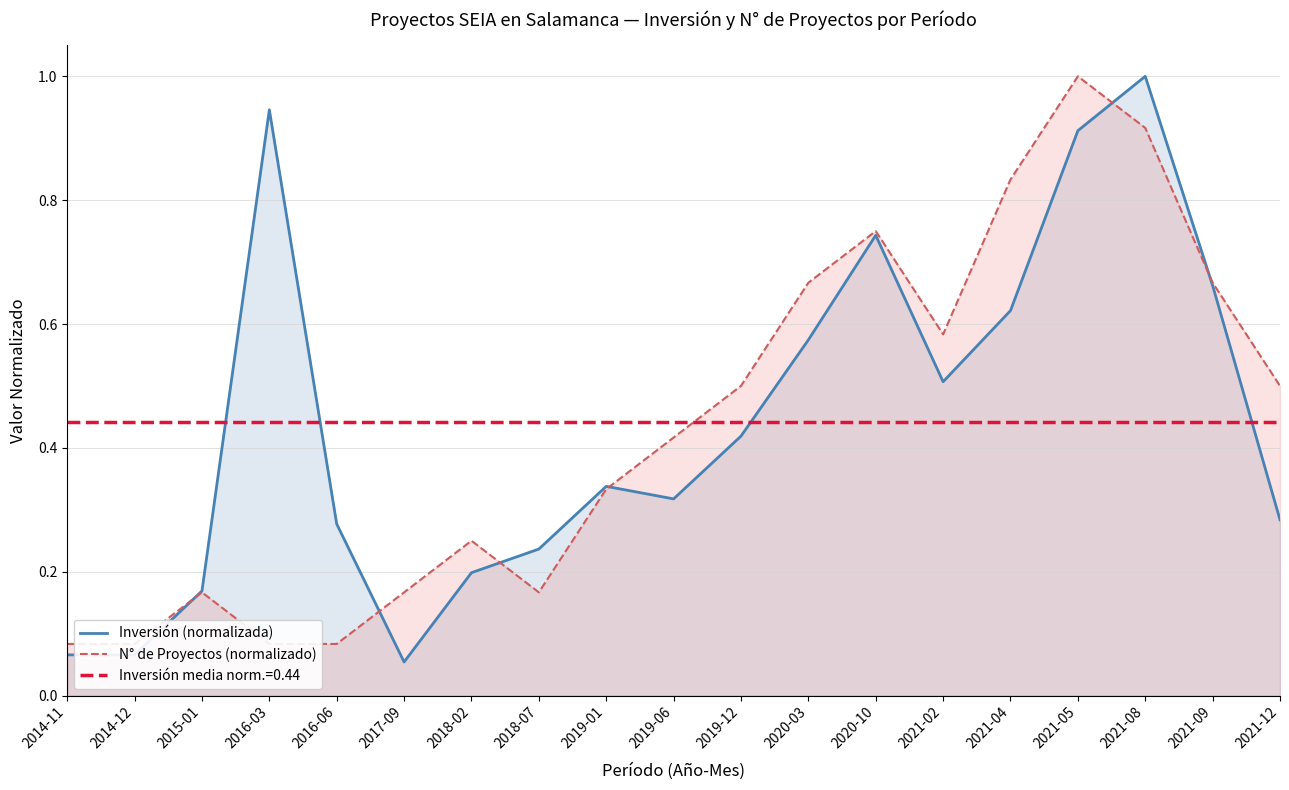

The value of Inversión (normalizada) at 2019-01 is 0.6. True or false?

False